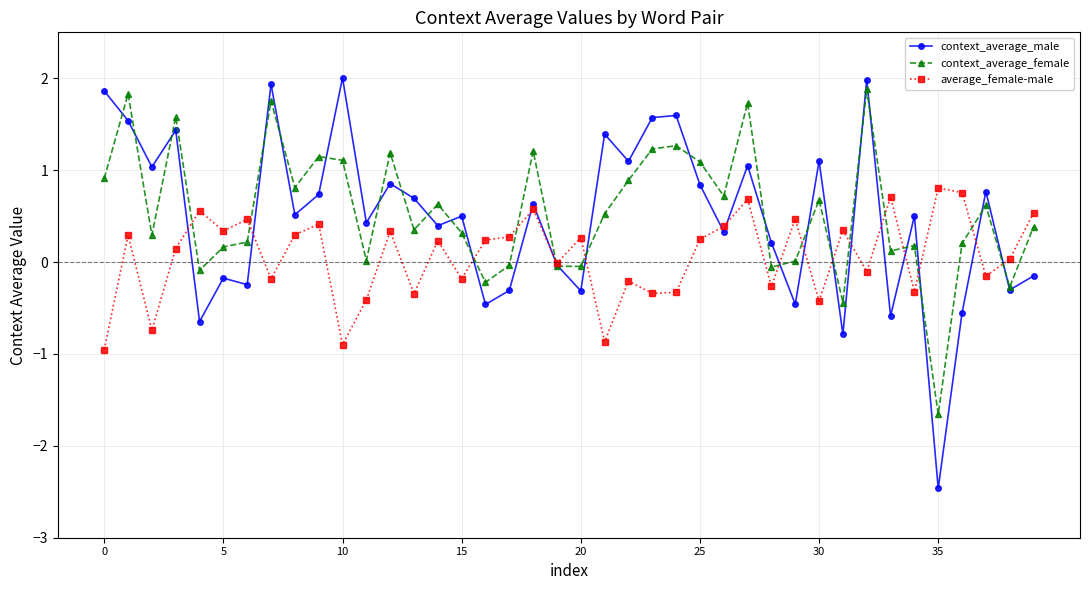

Which series has the largest range (max minus min)?

context_average_male